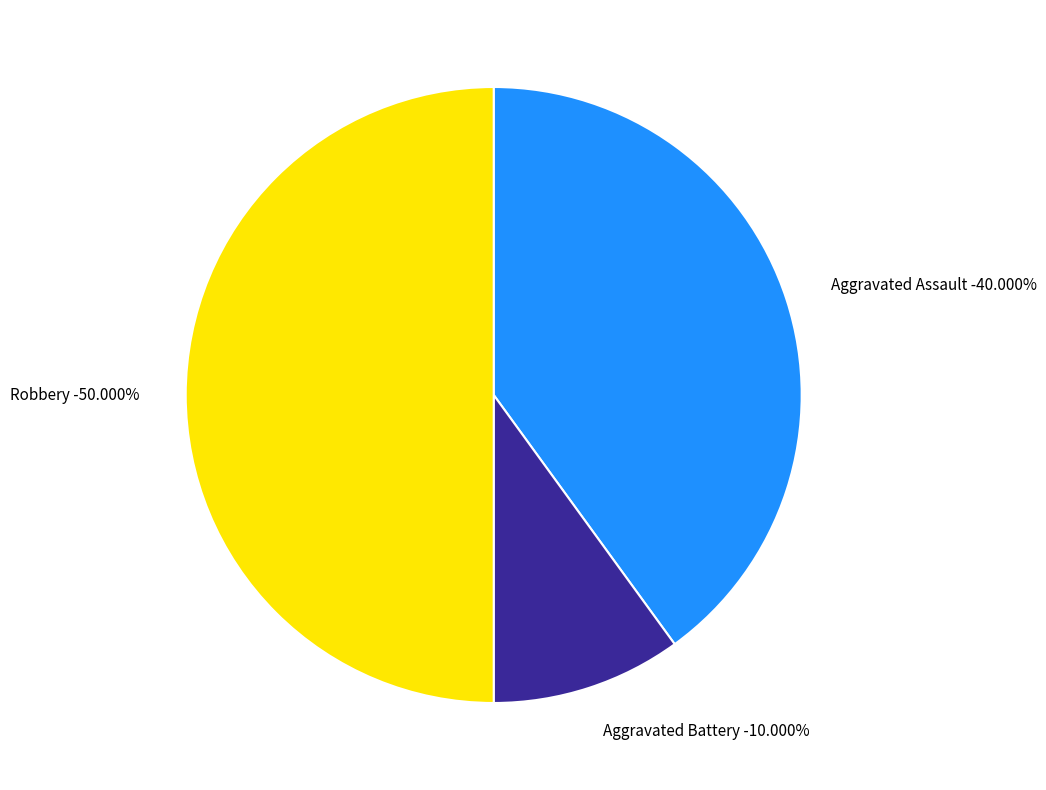

Which slice is the largest?

Robbery